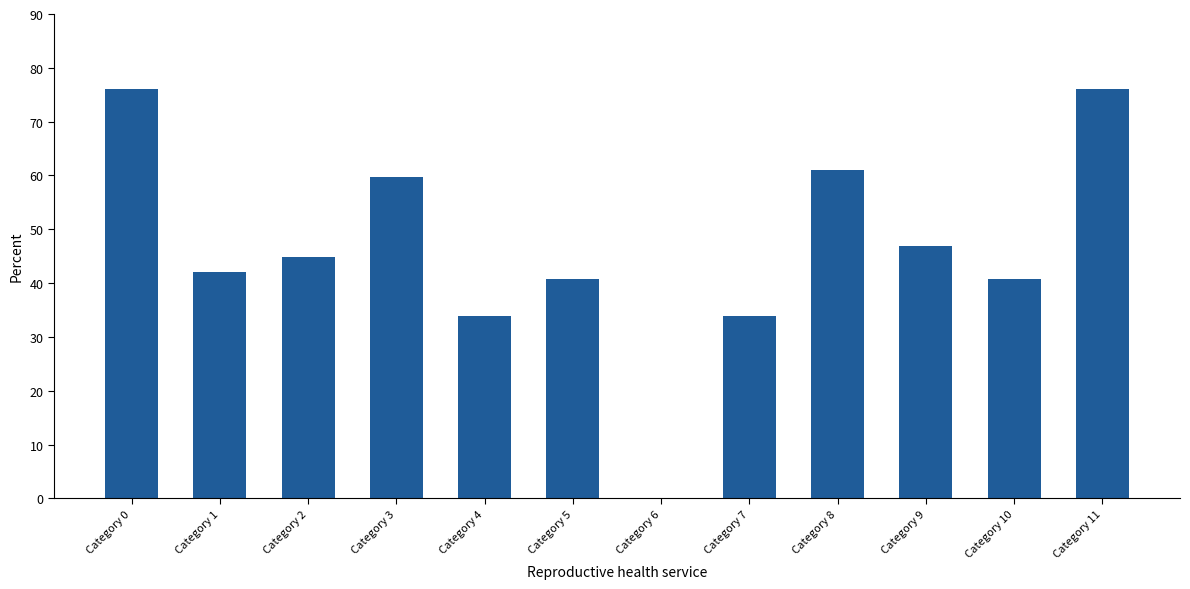

What is the greatest value displayed?

76.0